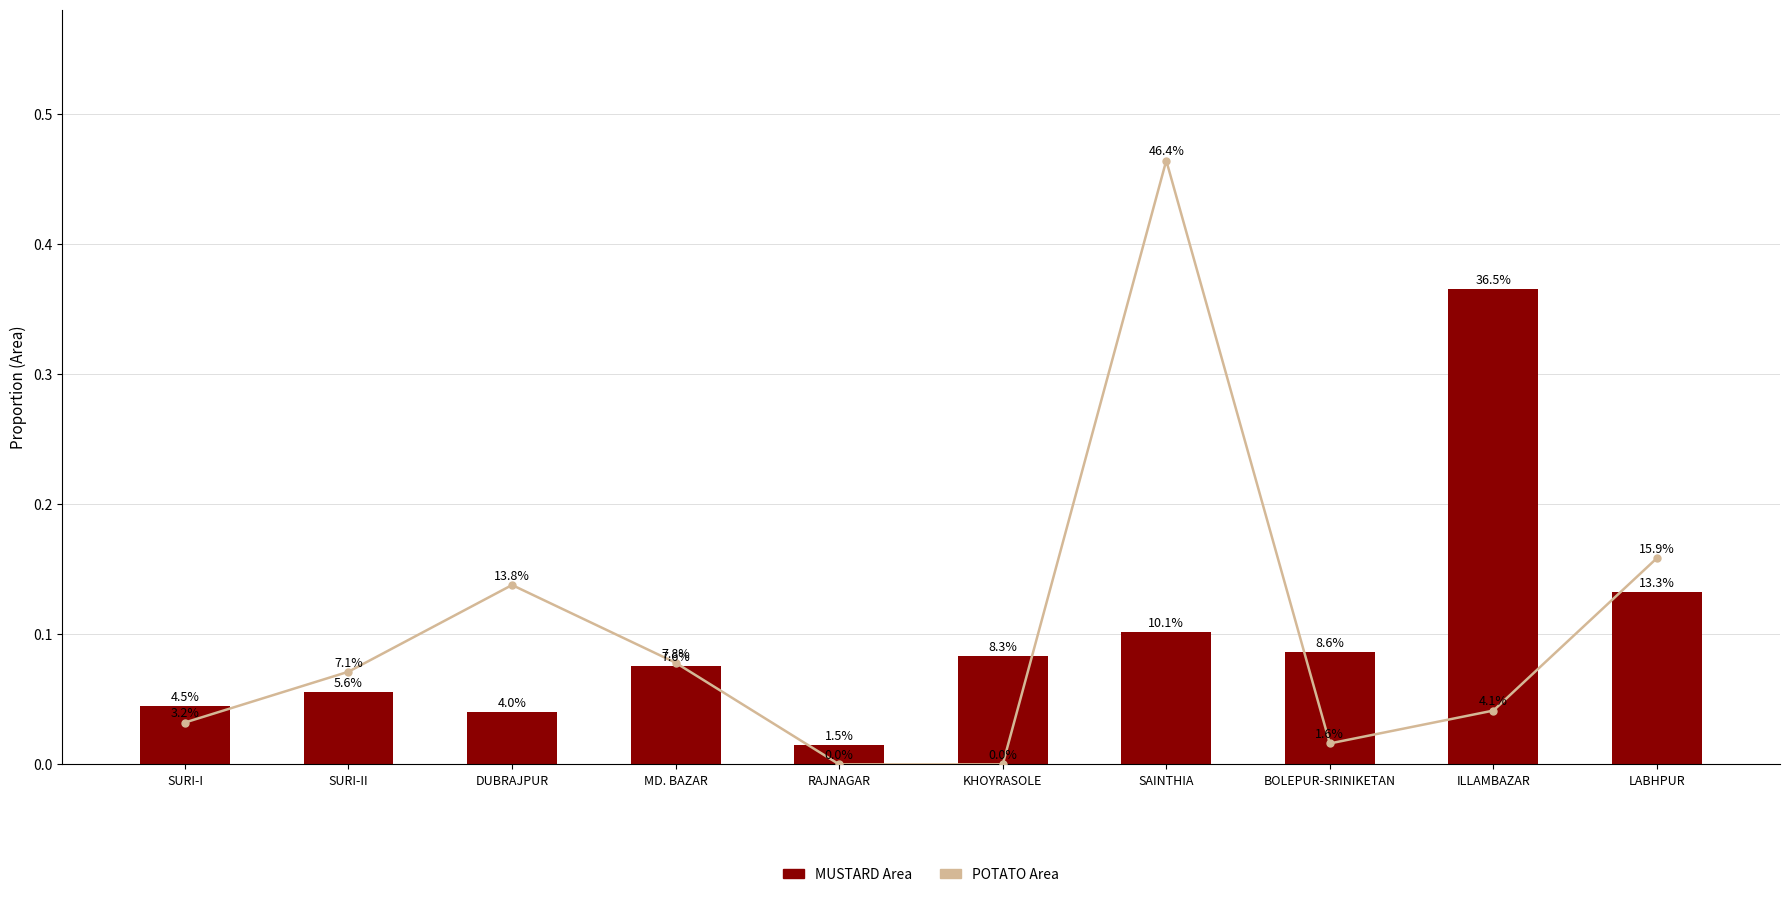

How many distinct data groups are displayed?

2